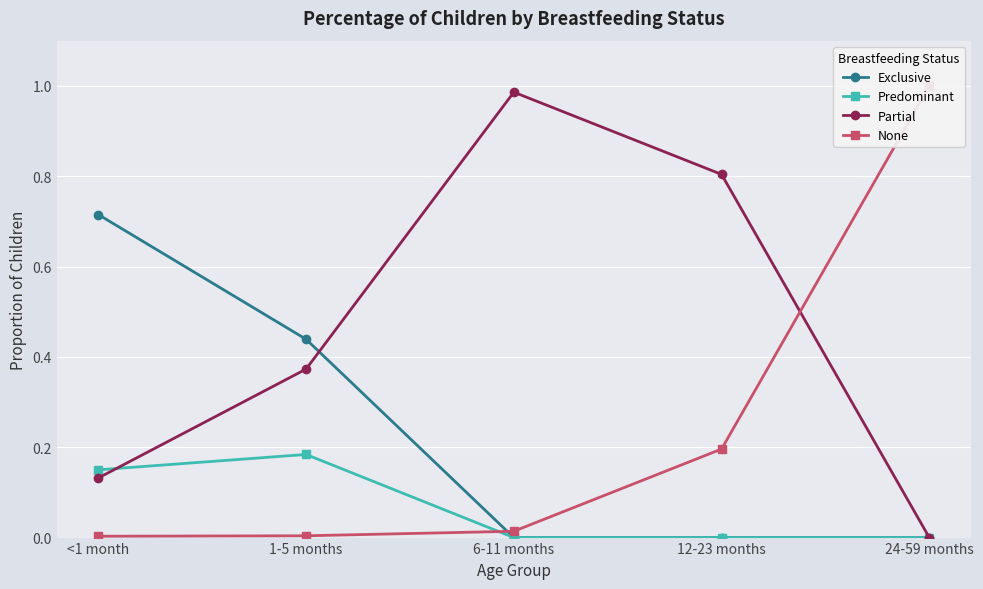

Between <1 month and 1-5 months, which is larger?

<1 month